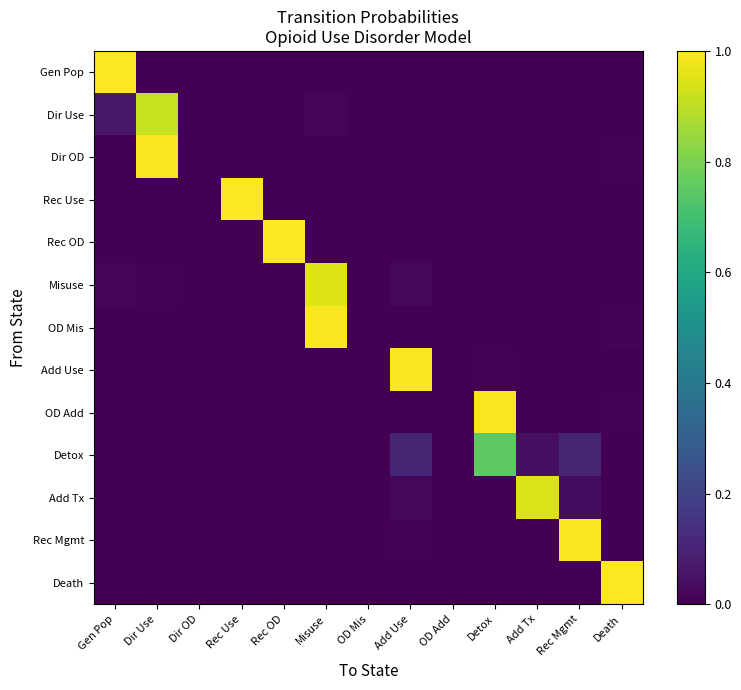

How many distinct data groups are displayed?

13